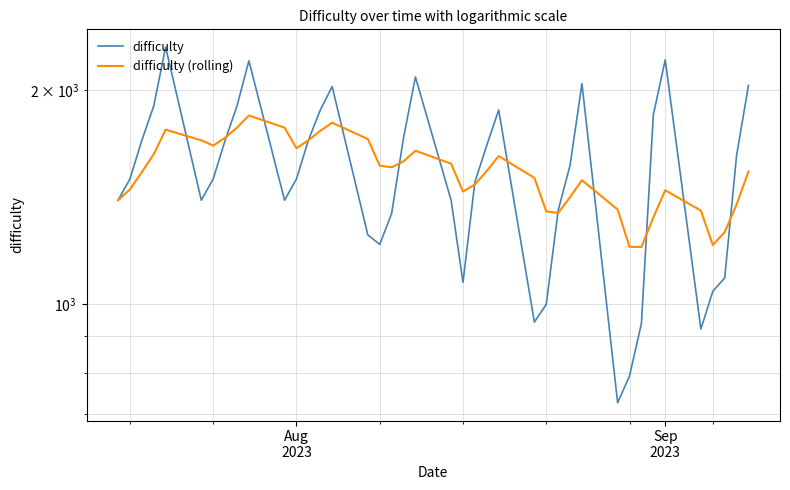

Reading right to left, transcribe all the data shown in this chart.

difficulty: 2032.0	1619.0	1088.0	1042.0	922.0	2207.0	1846.0	939.0	792.0	726.0	2043.0	1568.0	1354.0	999.0	943.0	1876.0	1673.0	1485.0	1073.0	1400.0	2088.0	1714.0	1341.0	1213.0	1251.0	2024.0	1875.0	1700.0	1500.0	1400.0	2200.0	1900.0	1700.0	1500.0	1400.0	2300.0	1900.0	1700.0	1500.0	1400.0
difficulty (rolling): 1536.6	1380.4	1262.3	1210.6	1353.6	1445.9	1324.0	1203.0	1203.6	1358.4	1493.7	1414.0	1343.3	1349.9	1505.4	1615.6	1539.1	1473.4	1440.0	1575.9	1643.7	1588.3	1557.7	1566.1	1707.1	1799.9	1753.6	1700.0	1657.1	1771.4	1842.9	1771.4	1714.3	1671.4	1700.0	1760.0	1625.0	1533.3	1450.0	1400.0